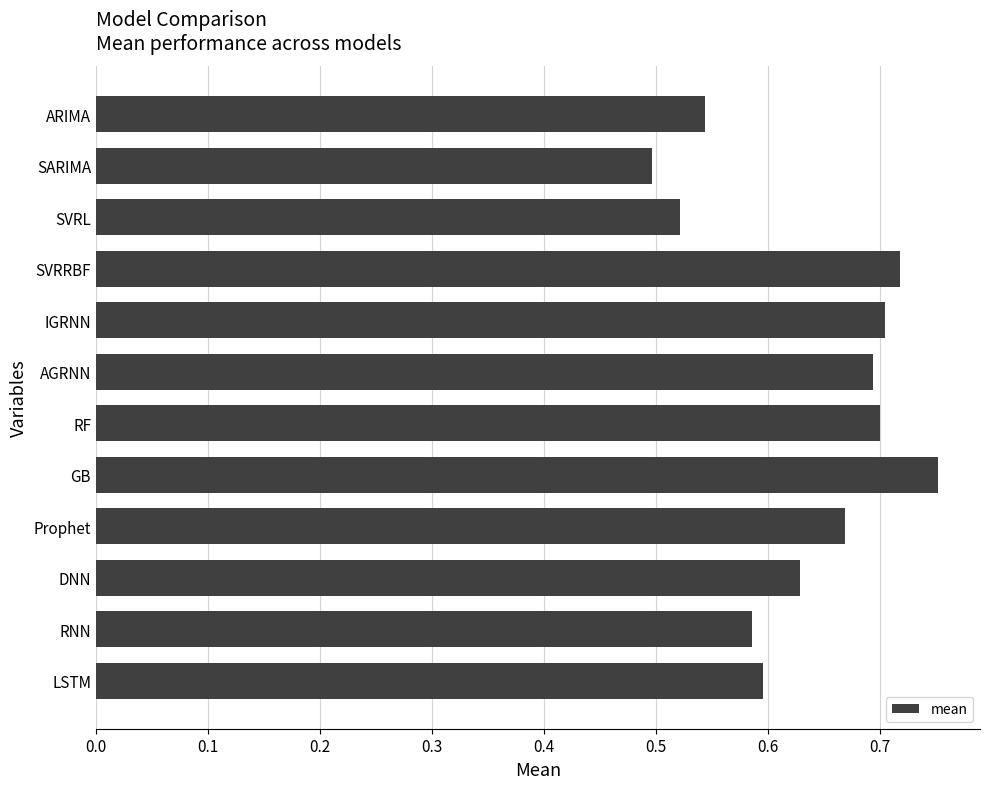

True or false: the data shows 0.6 at RNN.

True